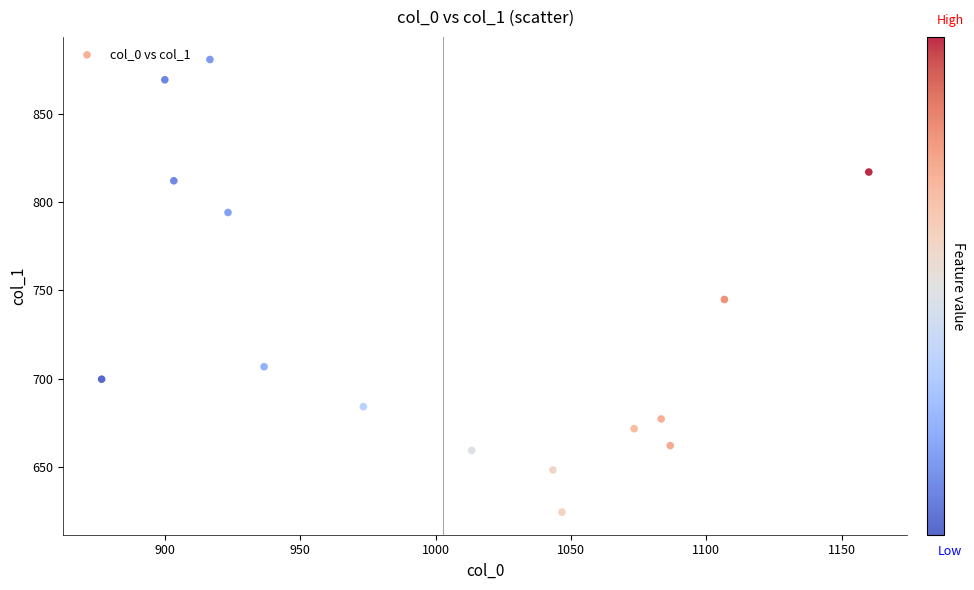

What is the range of Y values (max minus min)?

256.5